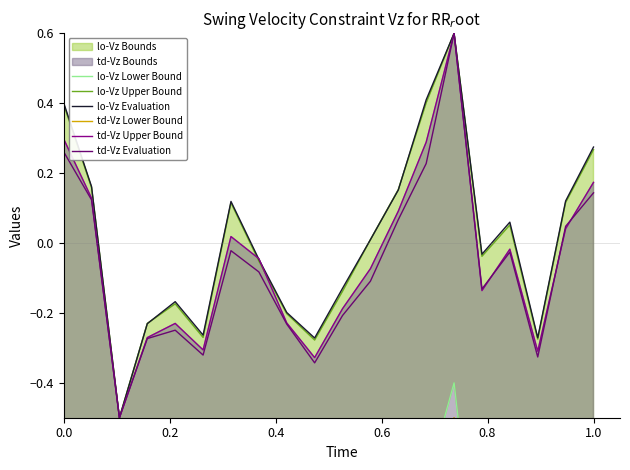

Is it true that td-Vz Evaluation equals 0.3 at 1.0?

False